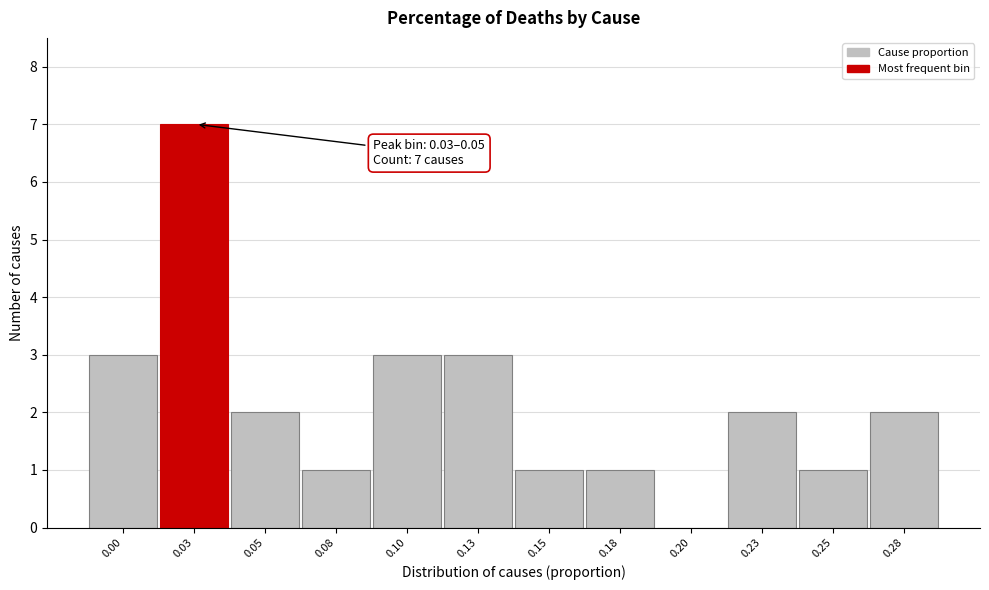

Reading left to right, list all the values displayed in this chart.

0.00=3	0.03=7	0.05=2	0.08=1	0.10=3	0.13=3	0.15=1	0.18=1	0.20=0	0.23=2	0.25=1	0.28=2